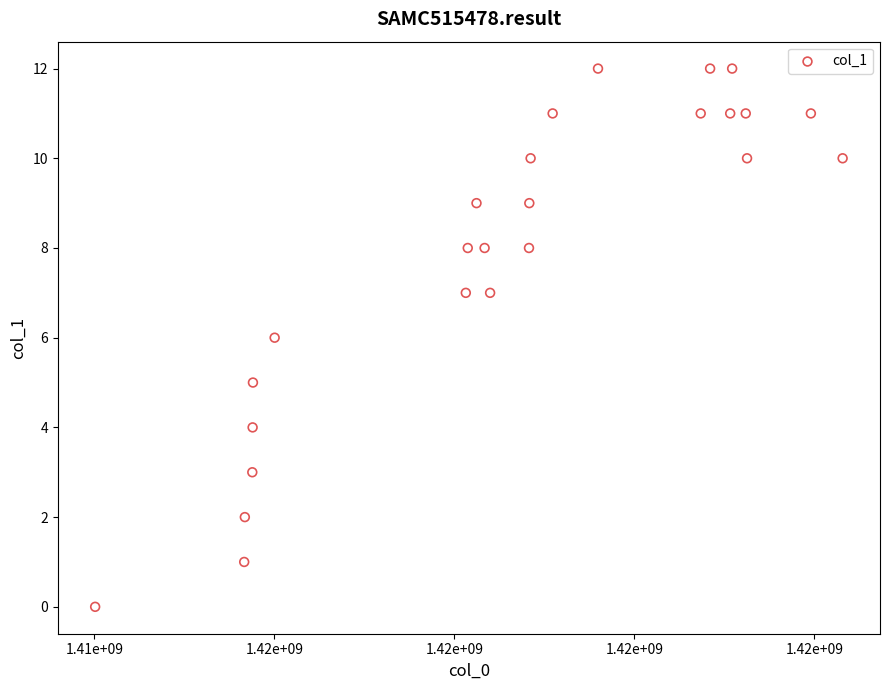

What is the range of X values (max minus min)?

8305202